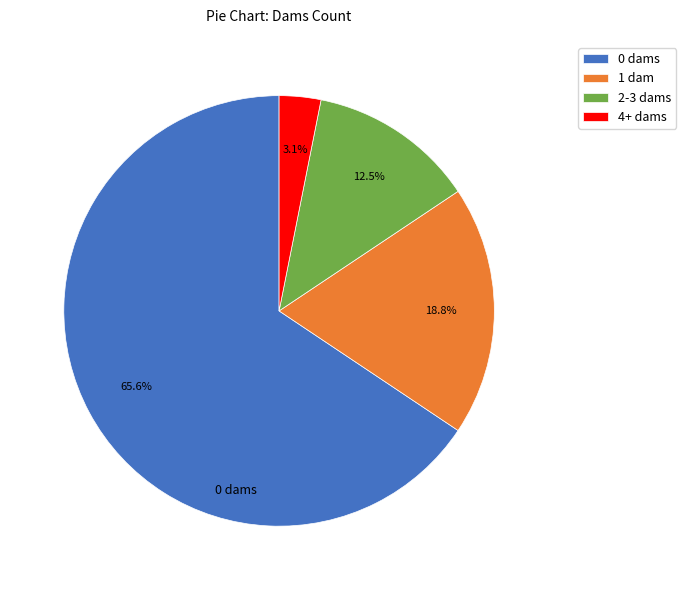

Rank the categories by value from highest to lowest.

0 dams, 1 dam, 2-3 dams, 4+ dams